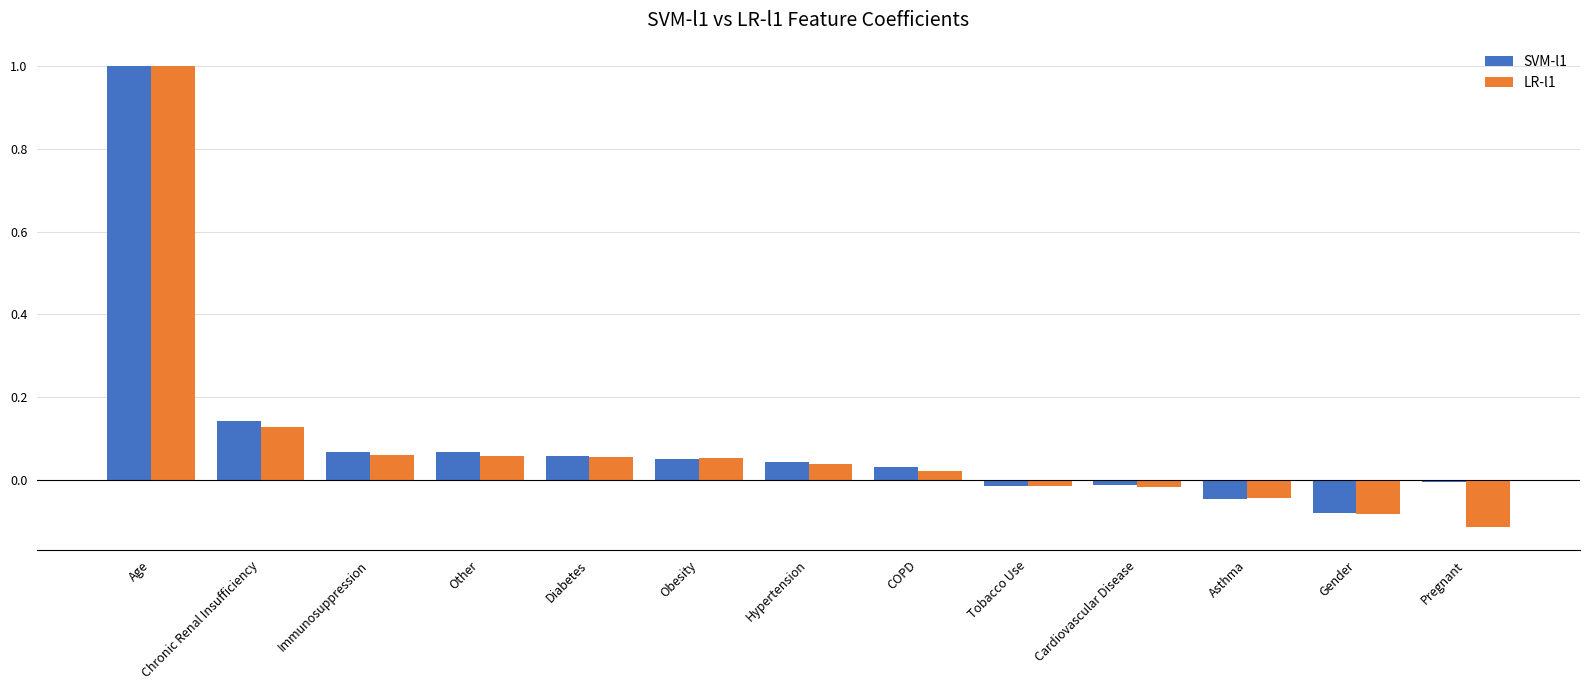

Which category has the highest value in the LR-l1 series?

Age